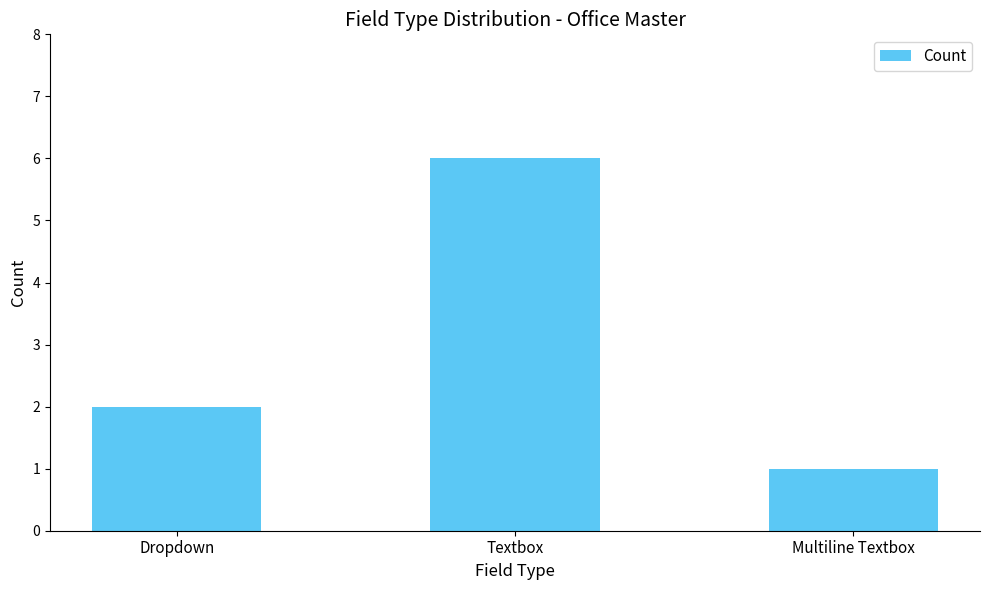

Read the value at Textbox.

6